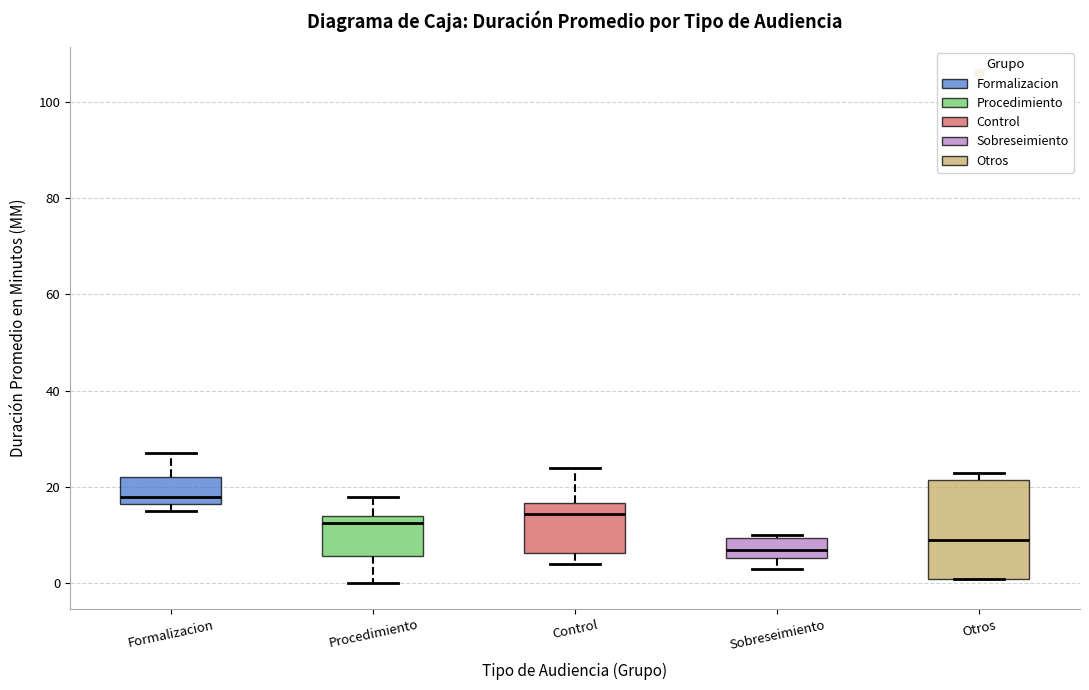

Which box is the tallest, from its lower edge to its upper edge?

Otros